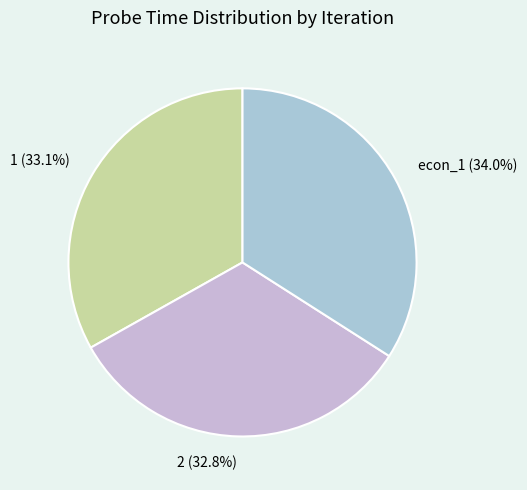

What percentage is the econ_1 slice, to the nearest percent?

34%